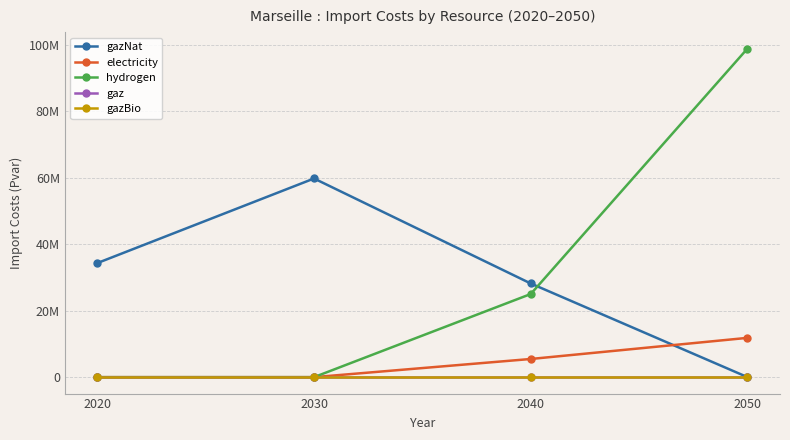

What is the spread (max minus min) of values at 2020?

34330520.6